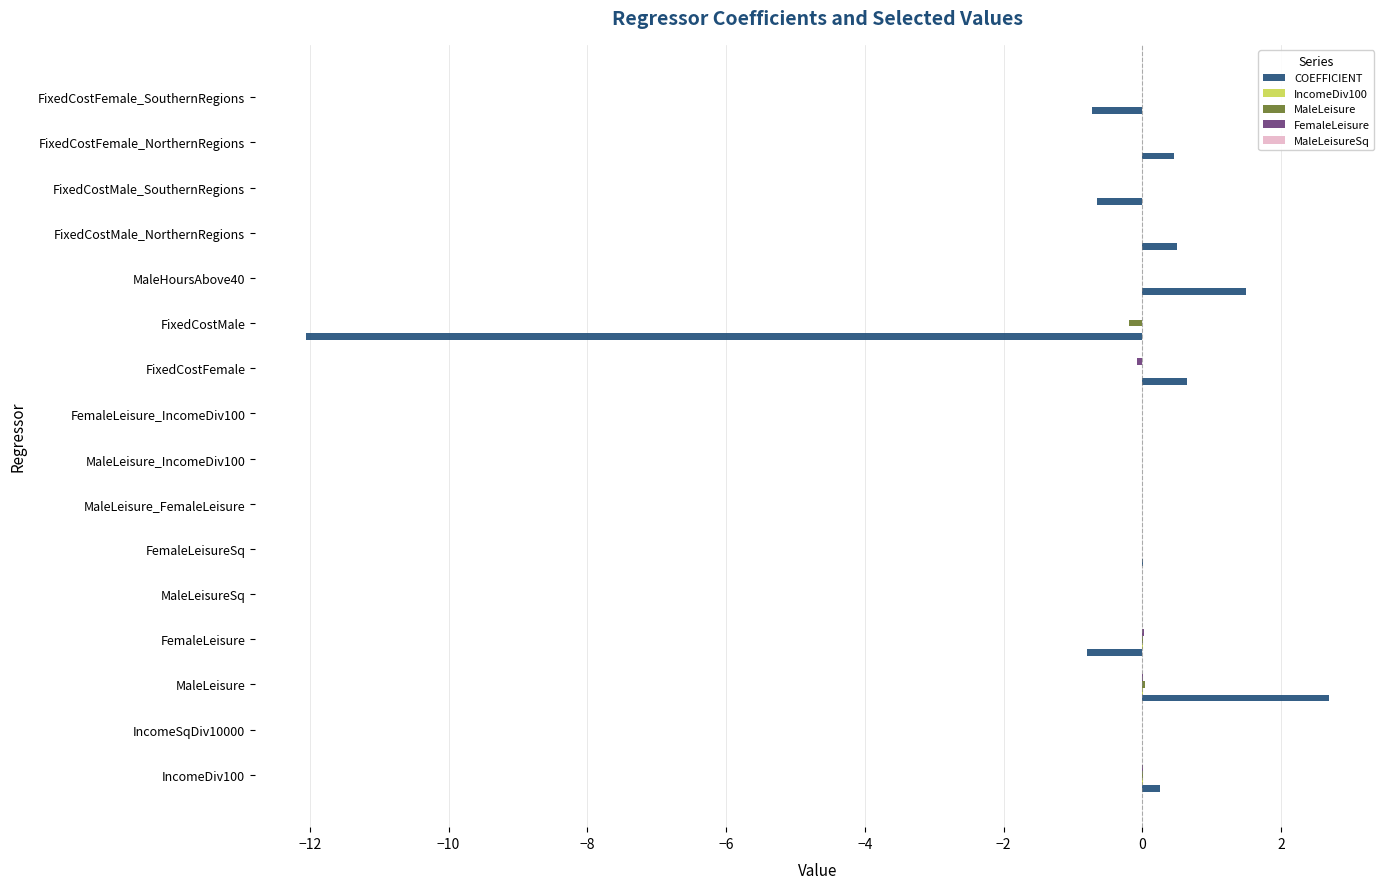

How many categories are shown in the chart?

16